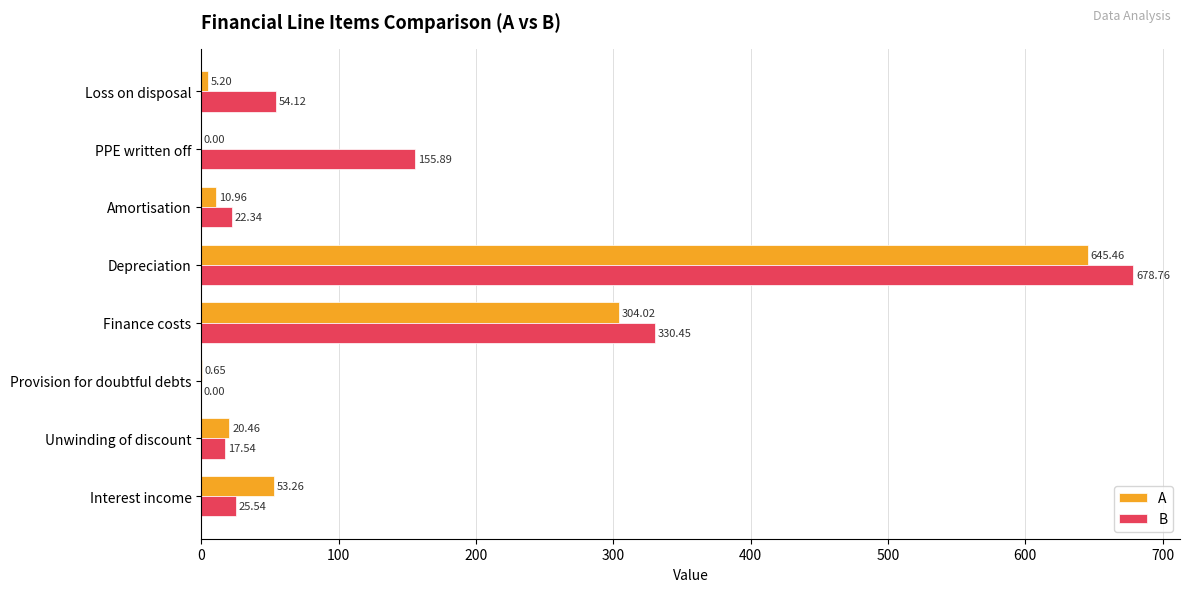

Where is B nearest to the value 339?

Finance costs